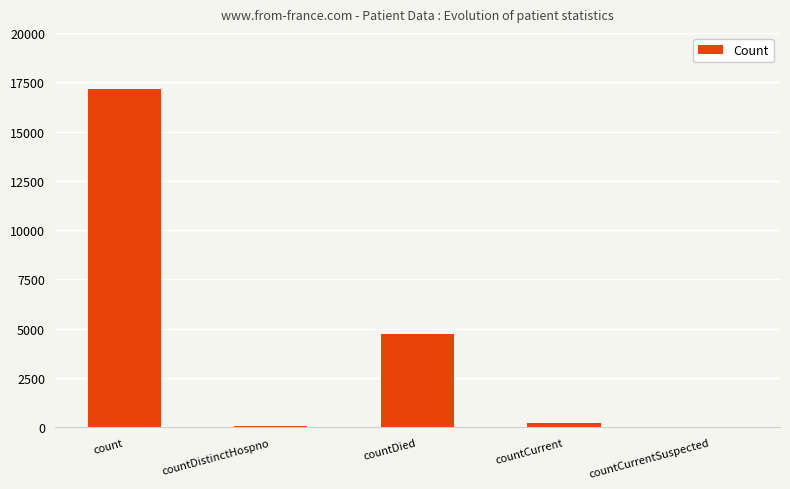

What is the sum of all values?

22157